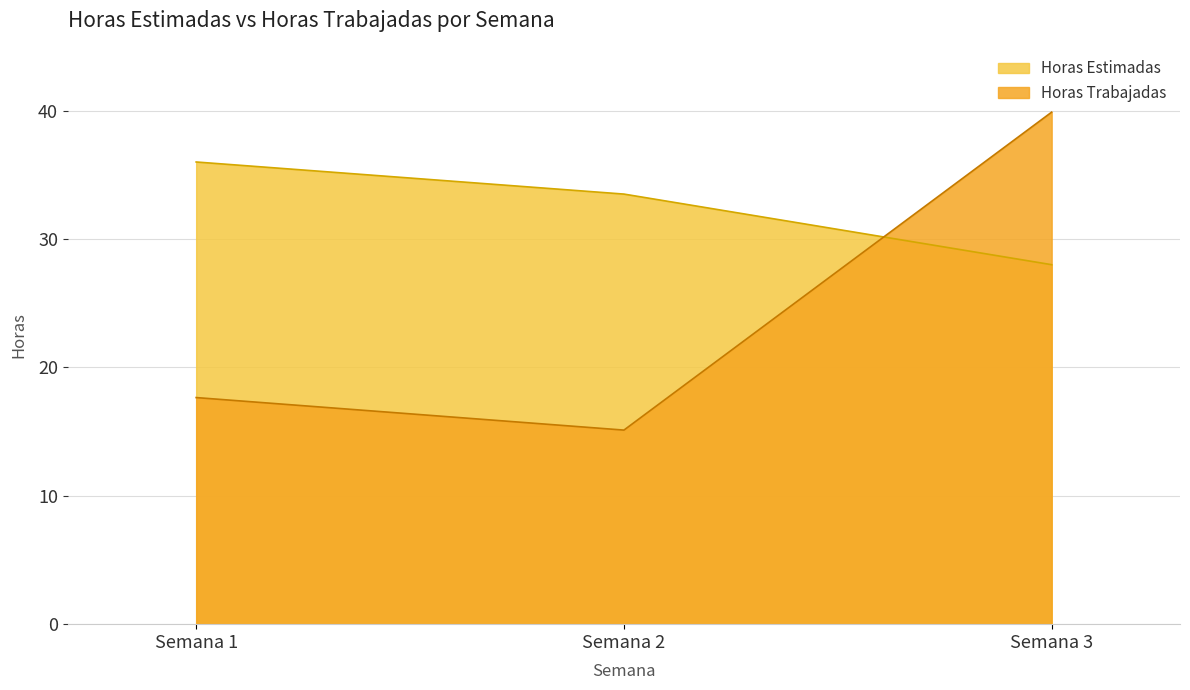

Where is Horas Estimadas nearest to the value 32?

Semana 2